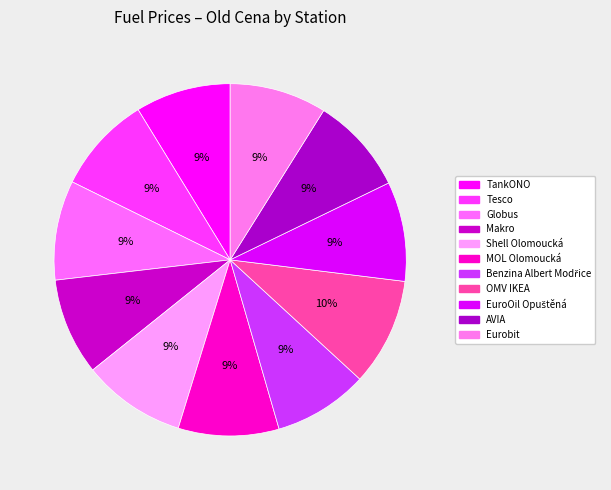

To the nearest percent, what percentage of the pie is Tesco?

9%